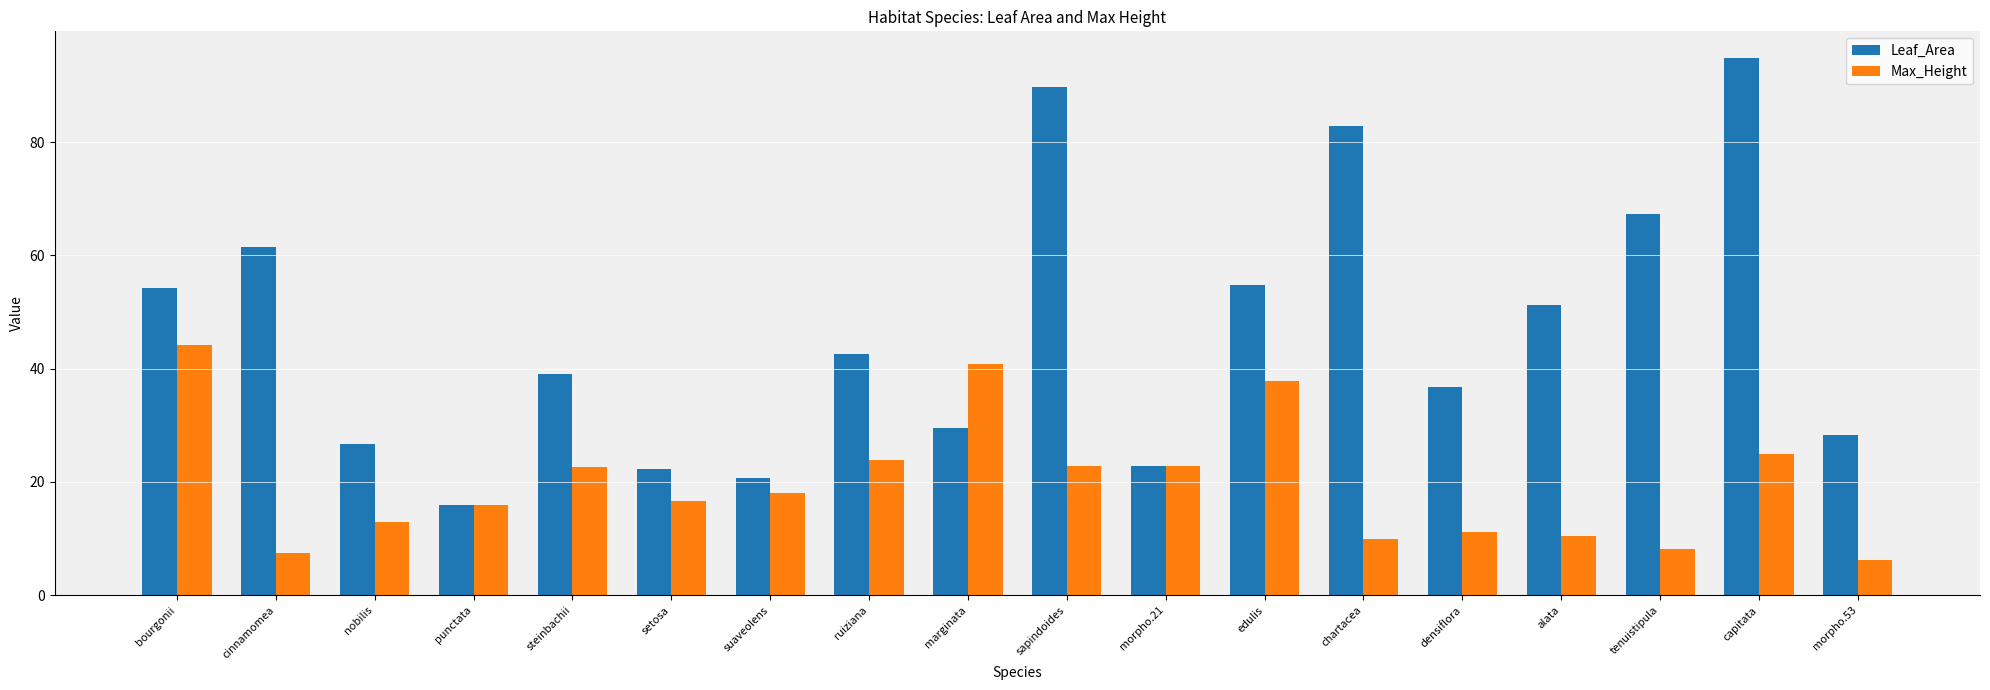

Where does the Leaf_Area series first go above 42?

bourgonii